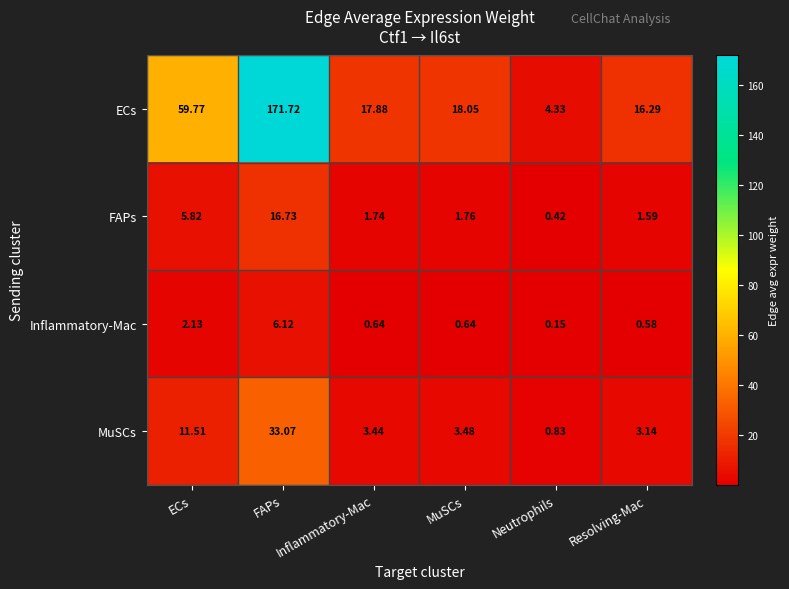

Count the number of categories in the chart.

6